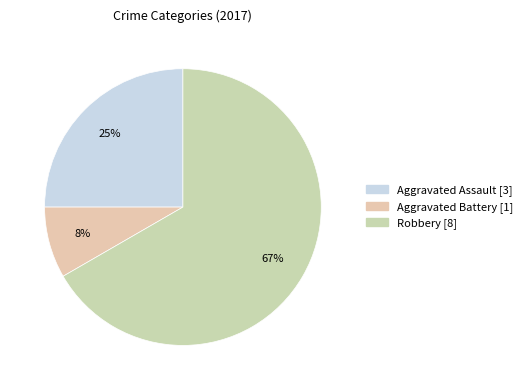

Which has a higher value, Aggravated Assault or Aggravated Battery?

Aggravated Assault